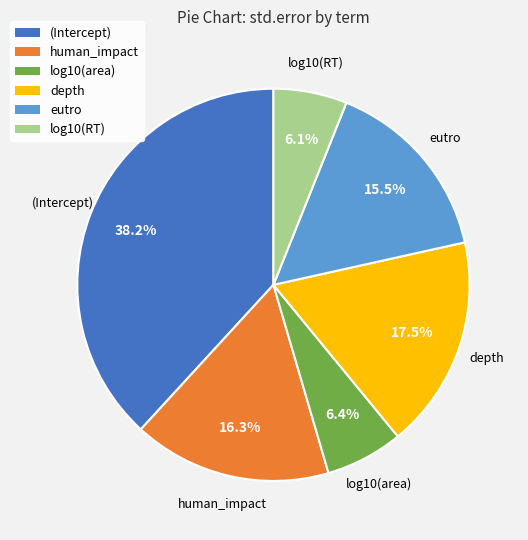

Between eutro and human_impact, which is larger?

human_impact